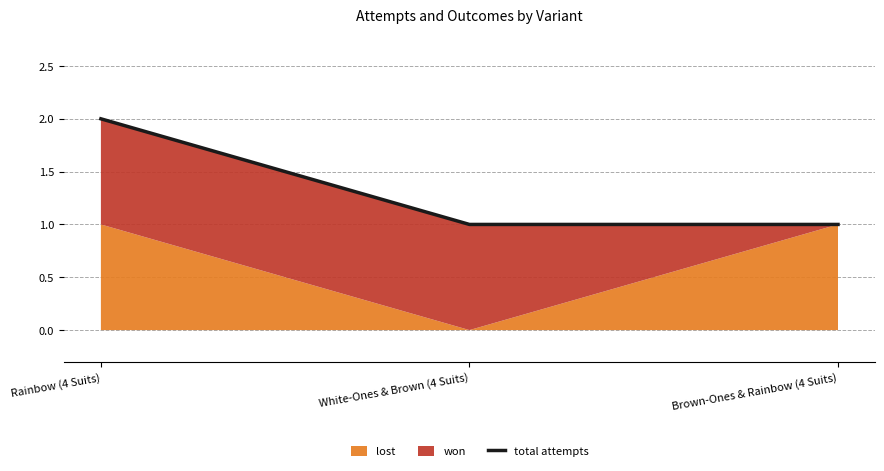

True or false: the data shows 1 at Brown-Ones & Rainbow (4 Suits).

False